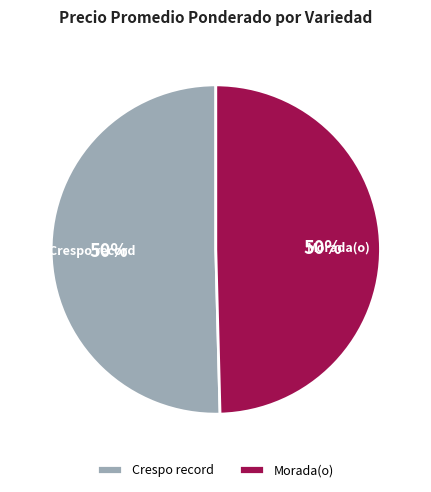

True or false: Crespo record accounts for 60% of the total.

False